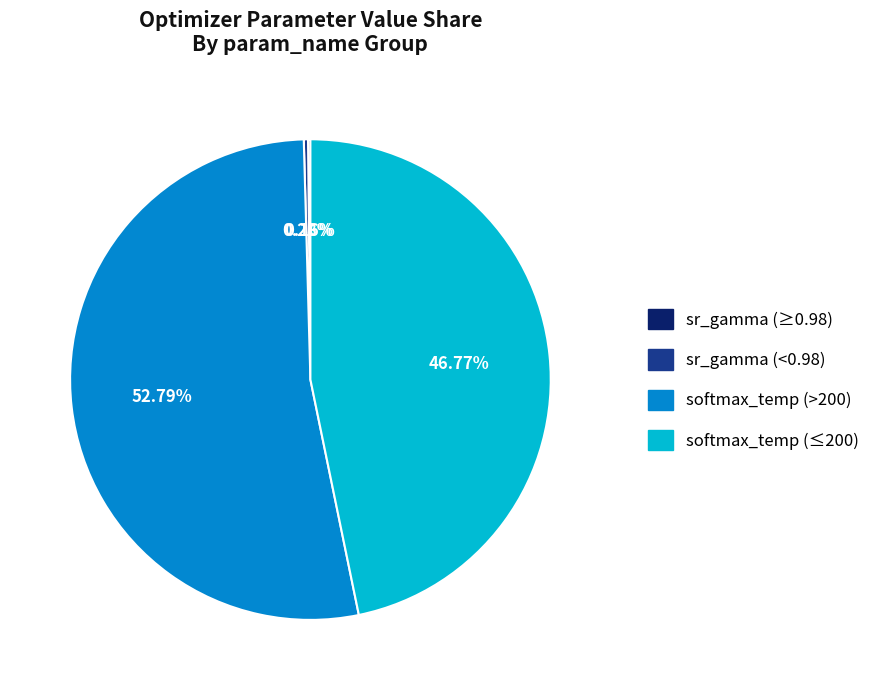

Does any single category account for the majority?

Yes